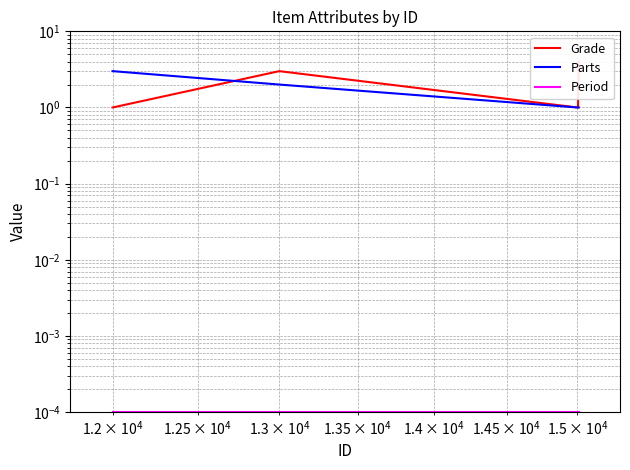

What is the value of the Grade point at the 4th from the left?

1.0